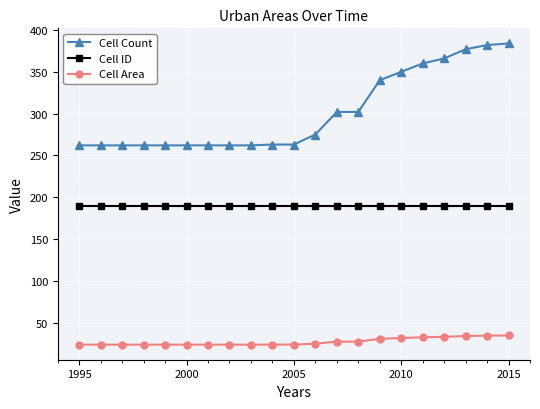

Which series has the largest total across all categories?

Cell Count